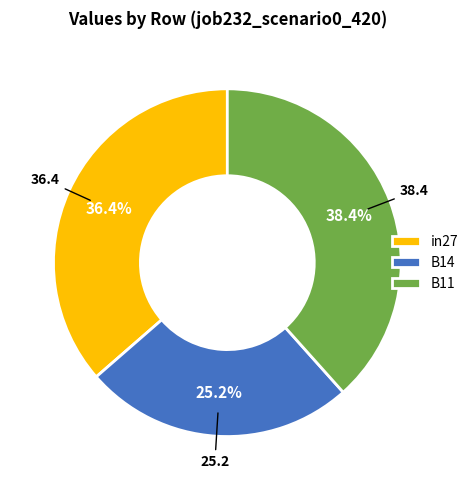

Which has a higher value, B14 or B11?

B11